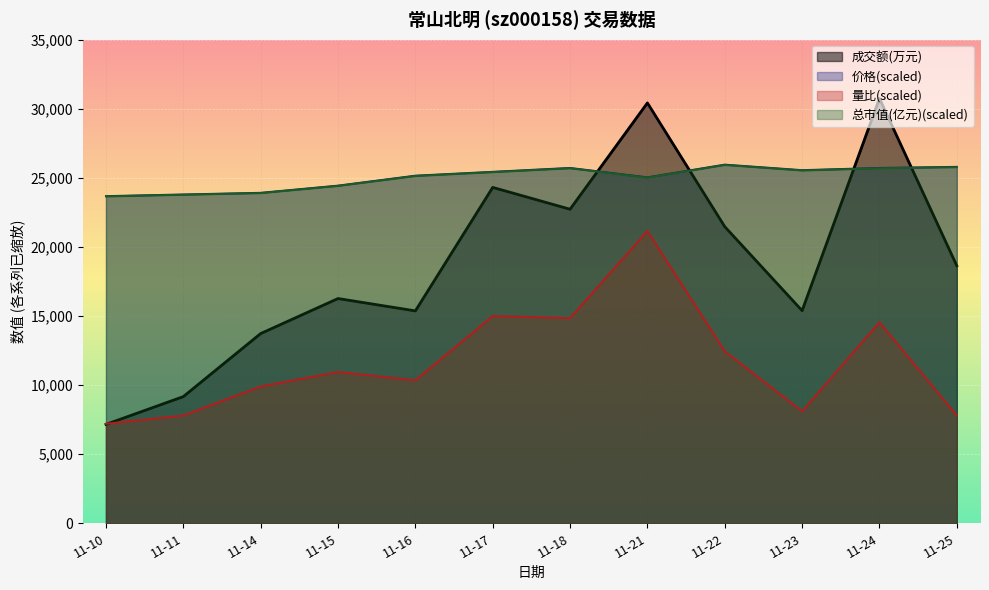

Which series has the widest spread of values?

成交额(万元)